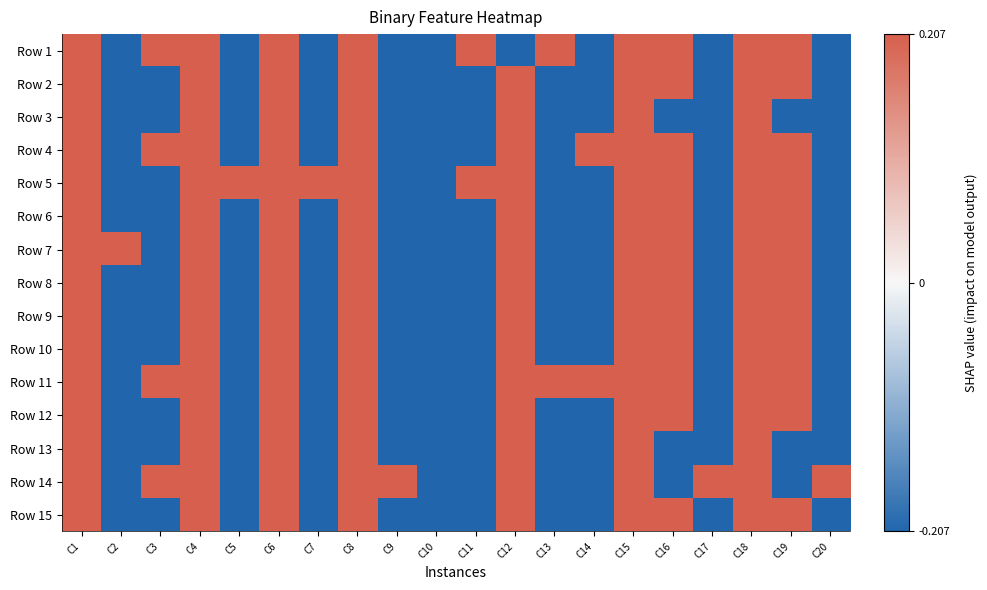

At how many categories does at least one series exceed 0?

19